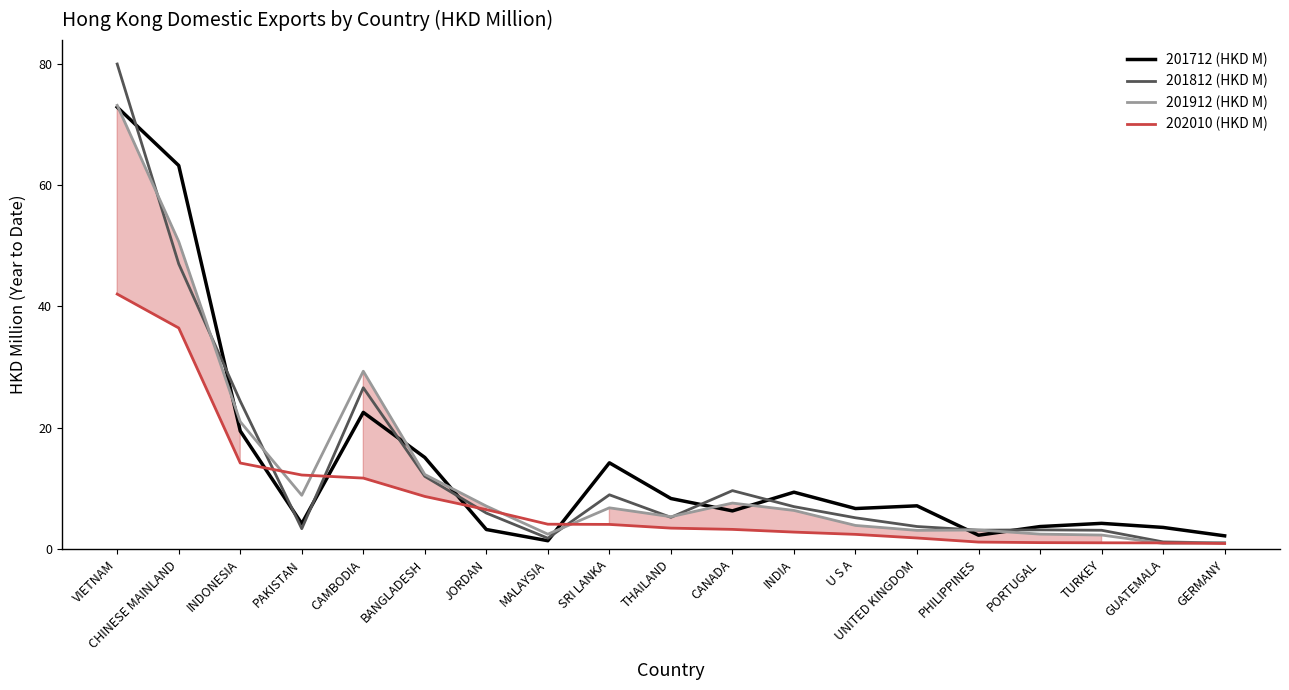

At which label is 202010 (HKD M) closest to 21?

INDONESIA